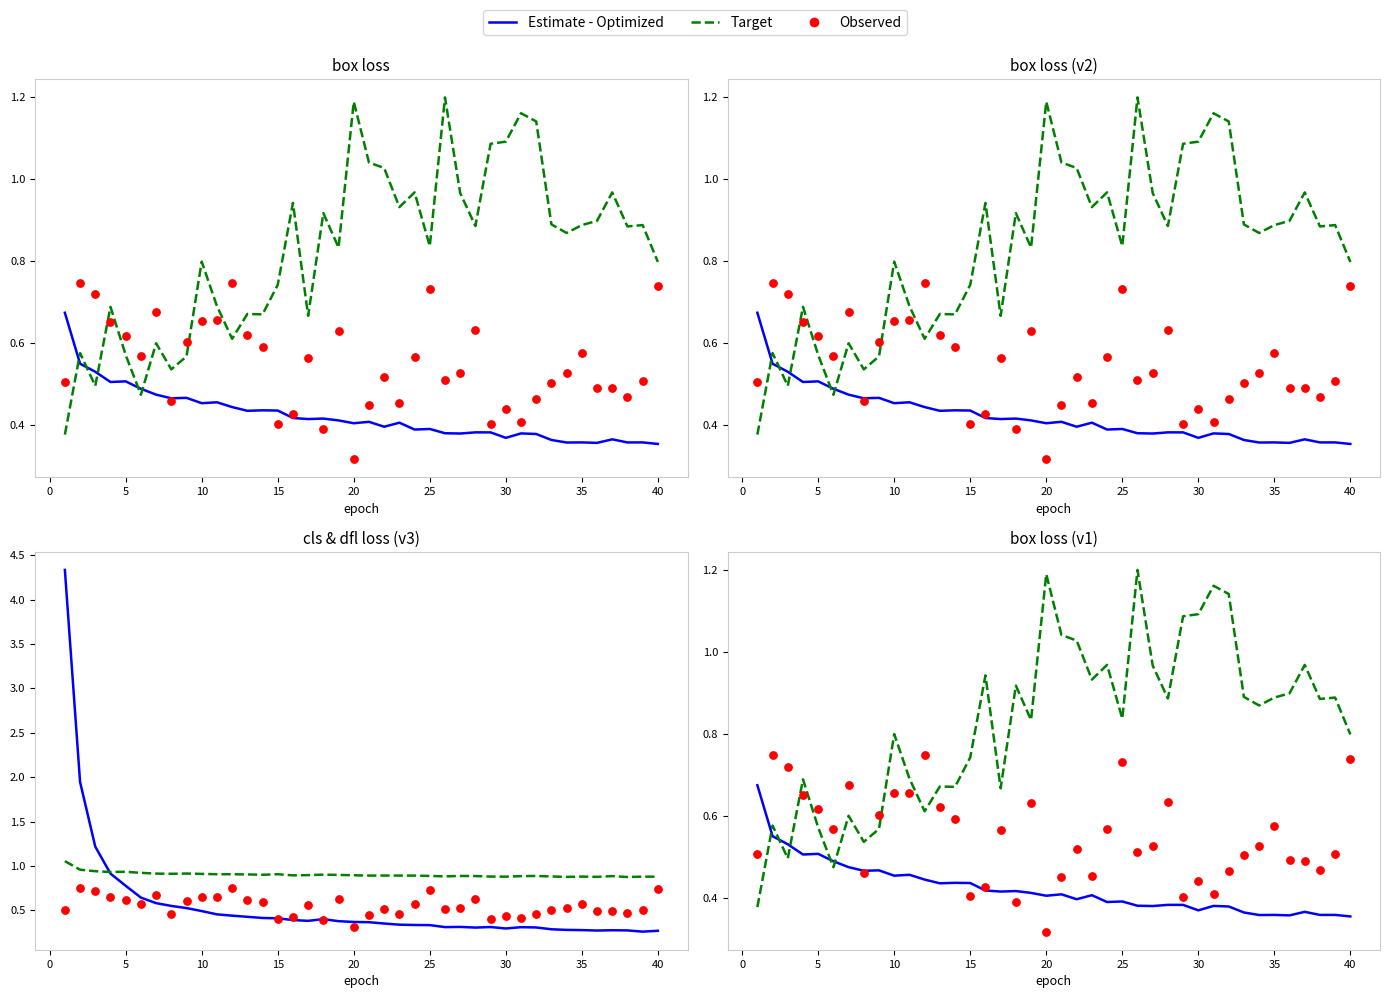

At how many categories does at least one series exceed 0?

40